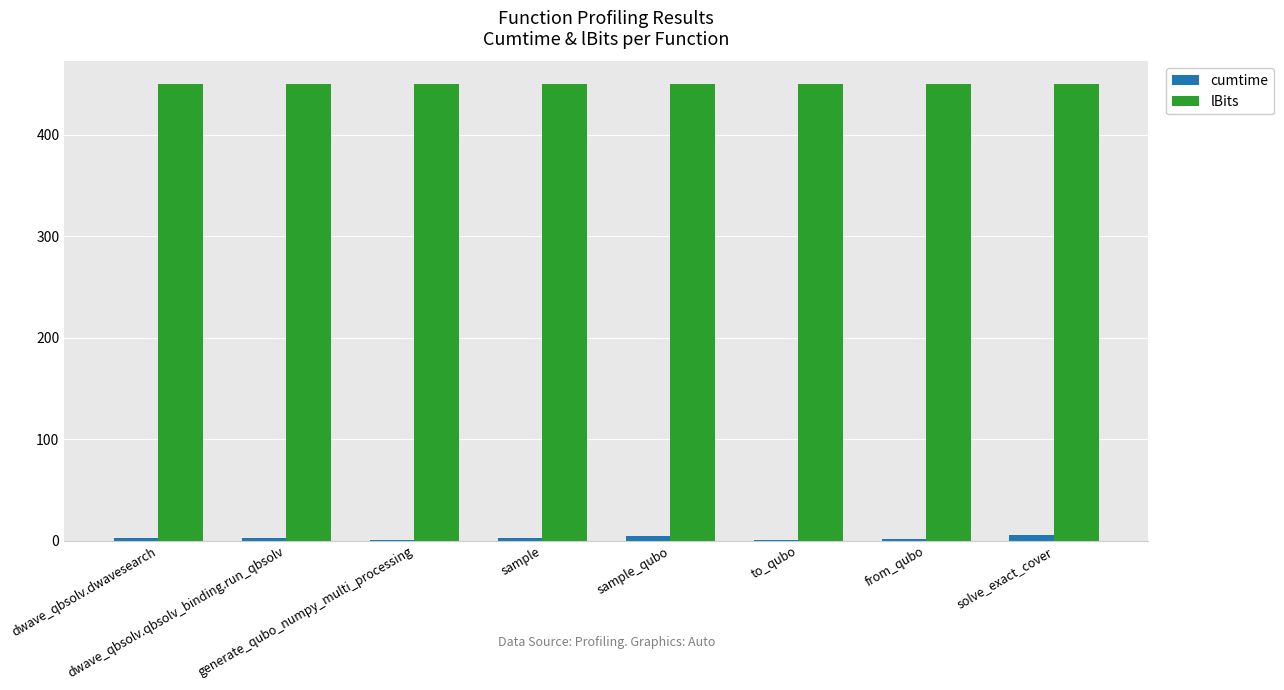

Is it true that lBits equals 450.0 at dwave_qbsolv.qbsolv_binding.run_qbsolv?

True